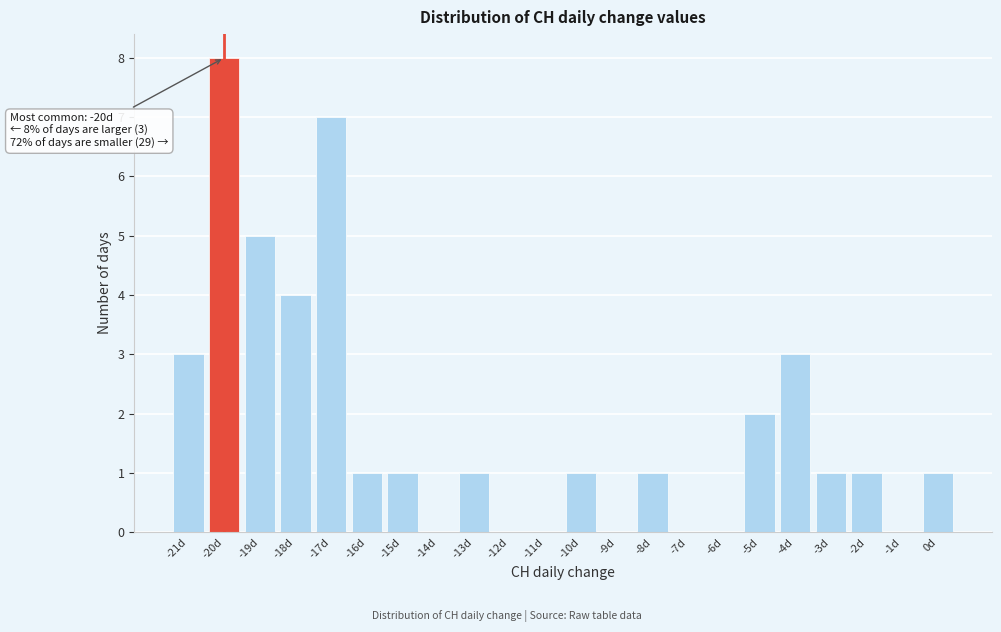

Over which range of the x-axis is the bar tallest?

-20.5 to -19.5